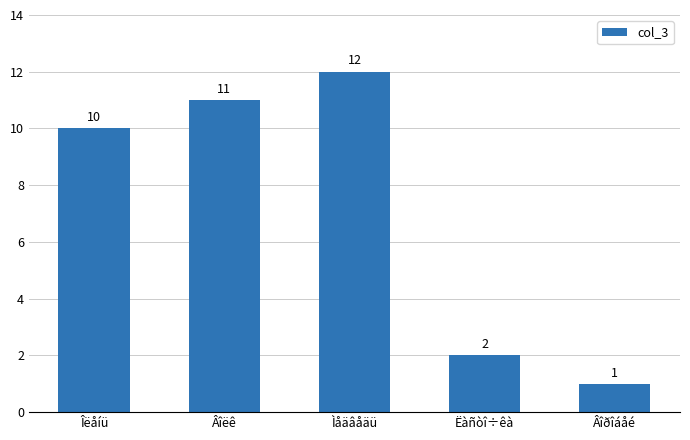

Reading right to left, extract all data points from this chart.

Âîðîáåé=1	Ëàñòî÷êà=2	Ìåäâåäü=12	Âîëê=11	Îëåíü=10